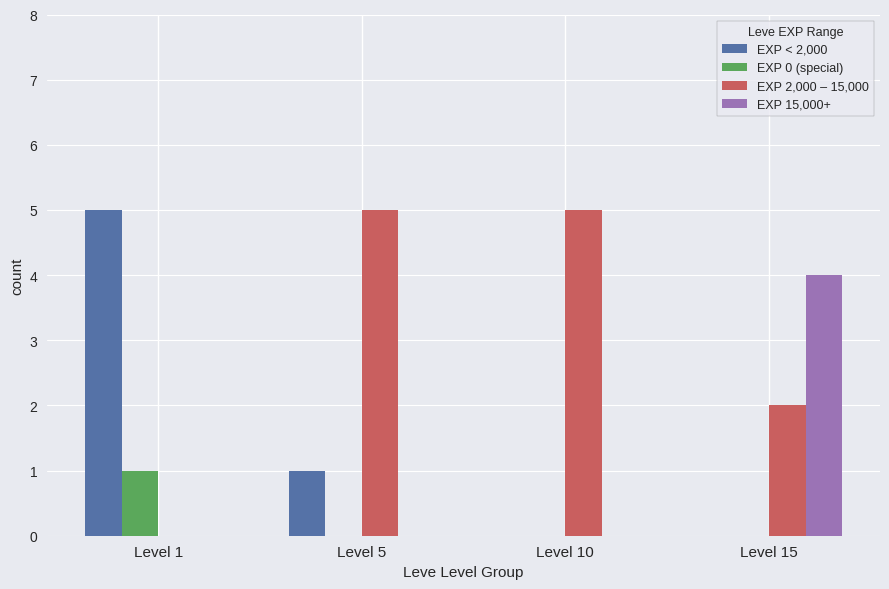

What value does the EXP < 2,000 series have at Level 5?

1